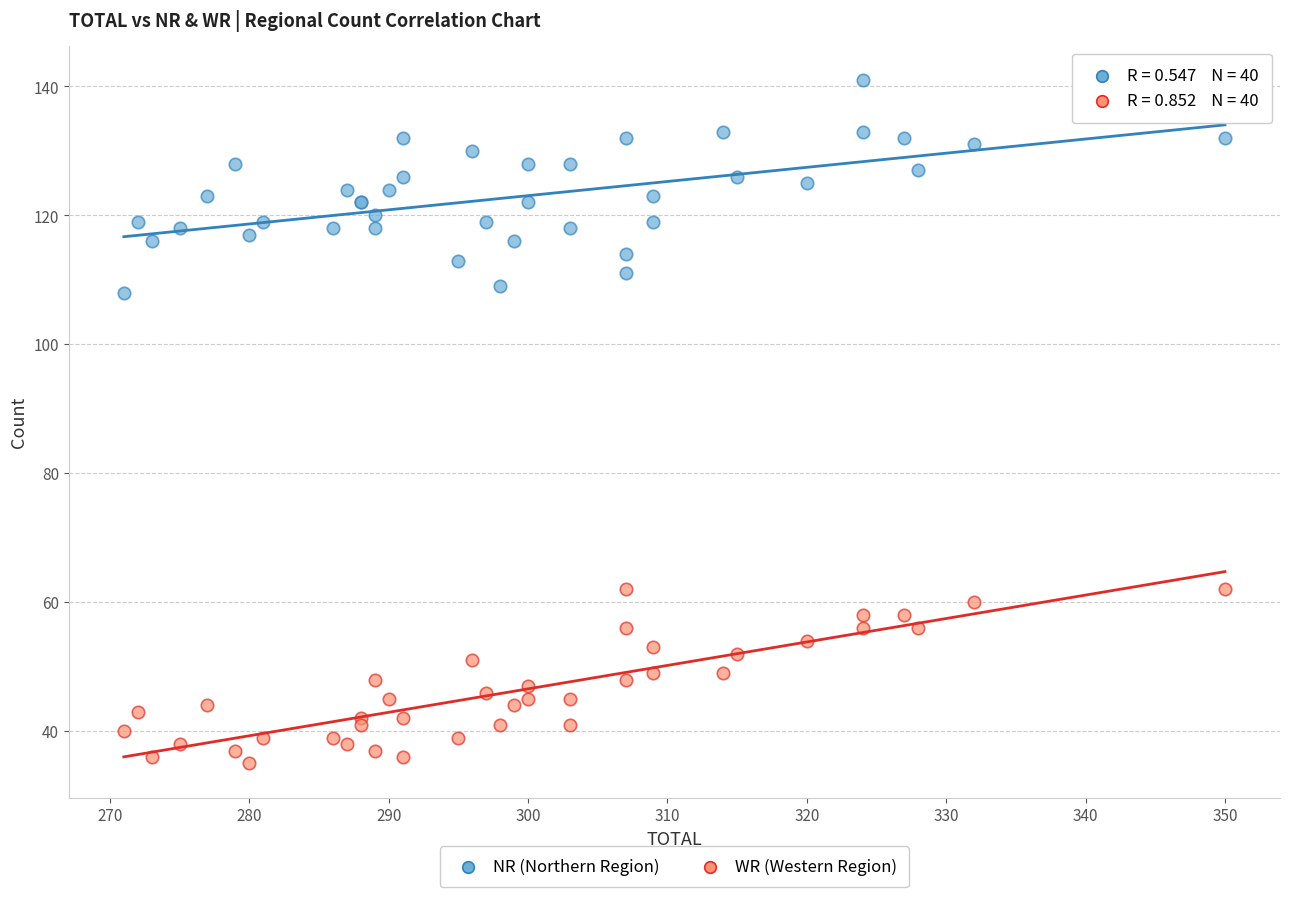

What is the X range (max minus min) for the scatter plot?

79